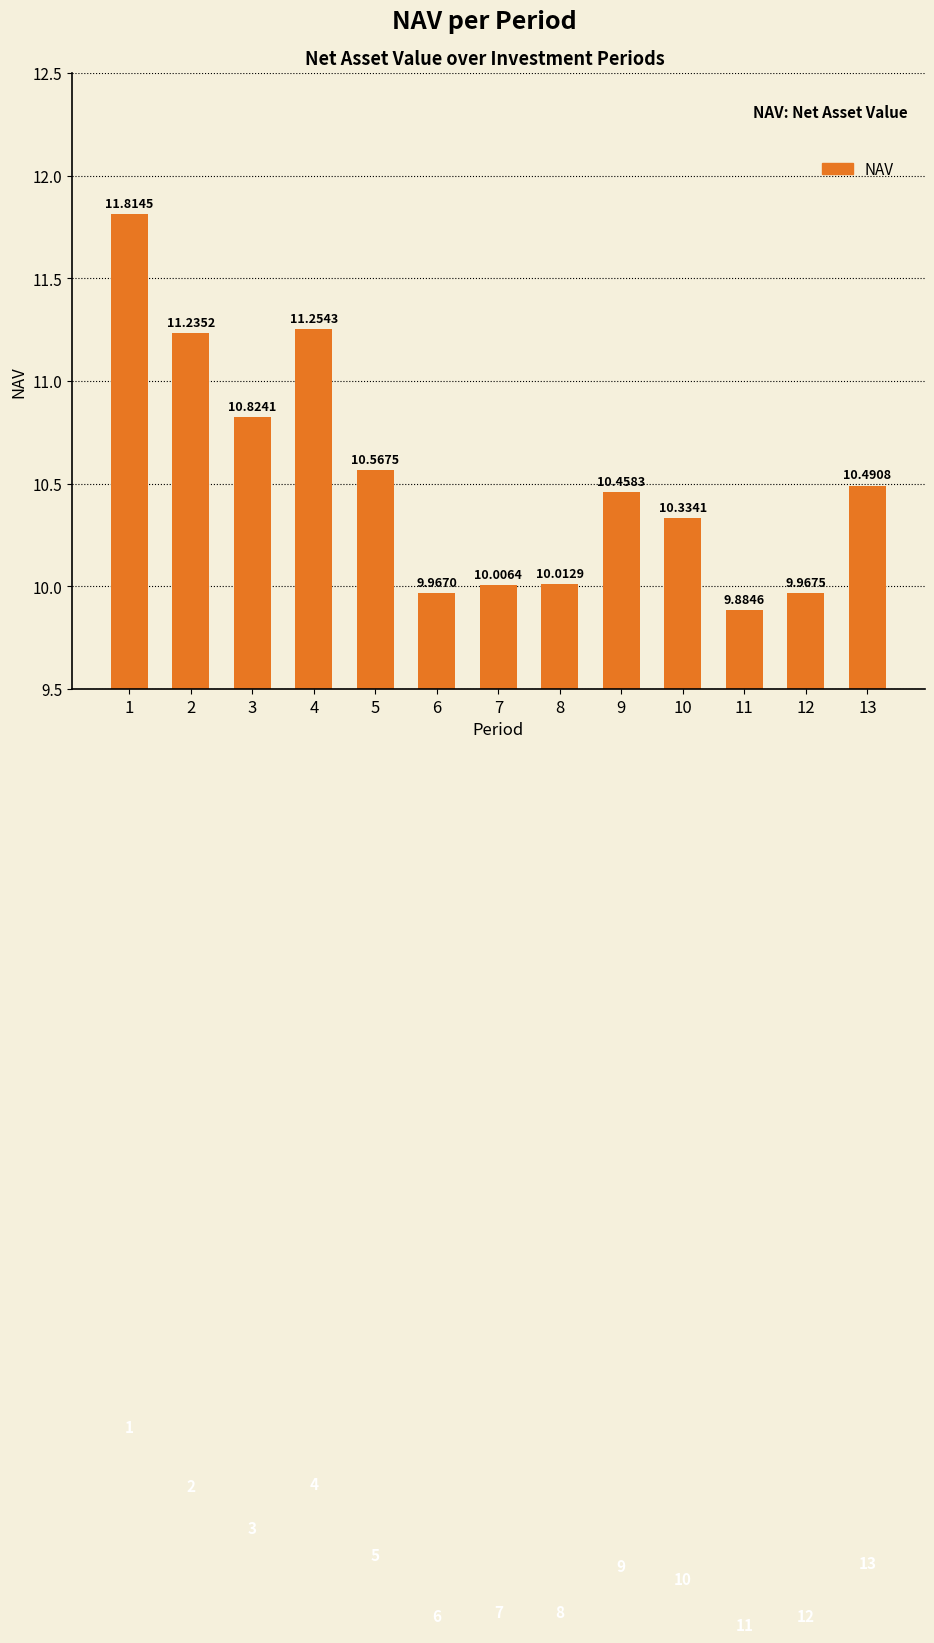

Is it true that the value at 13 is 6.0?

False